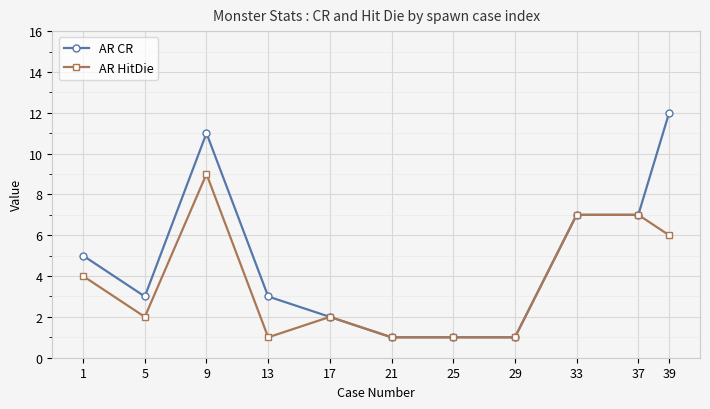

What is the greatest value displayed?

12